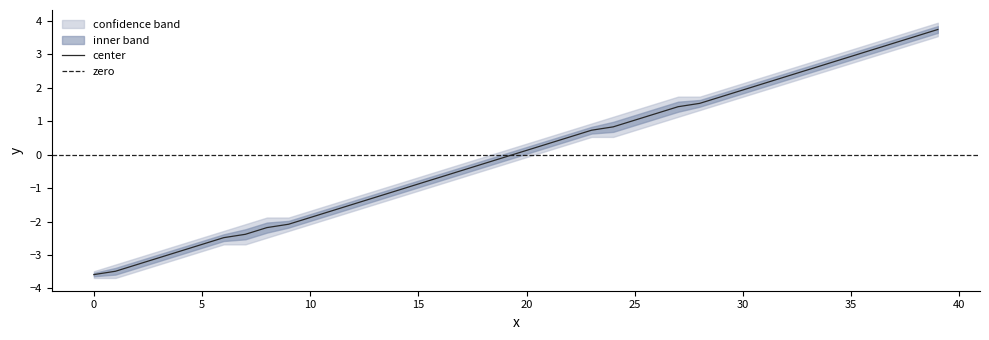

What is the label of the 15th point from the left?

14